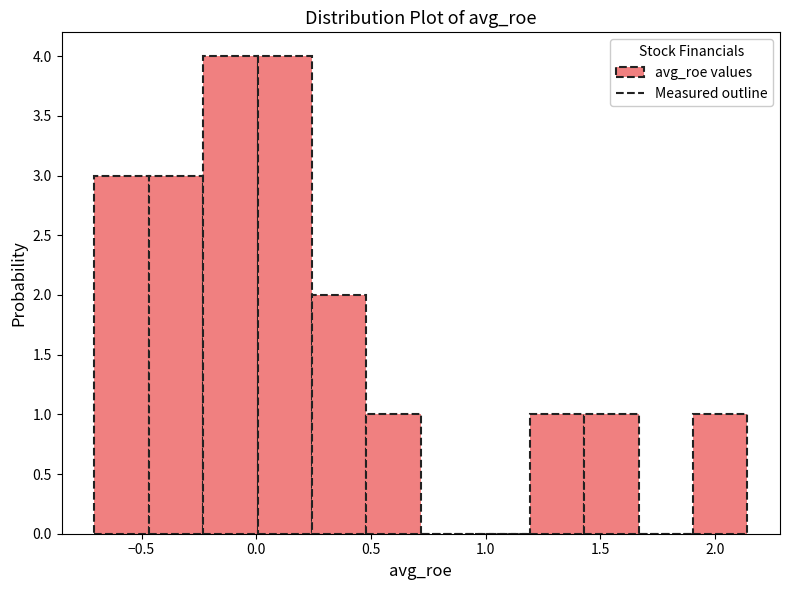

How tall is the bar that spans -0.70 to -0.45 on the x-axis? Neither the bar edges nor the heights are printed on the chart, so give them approximately, as read against the axes.

3